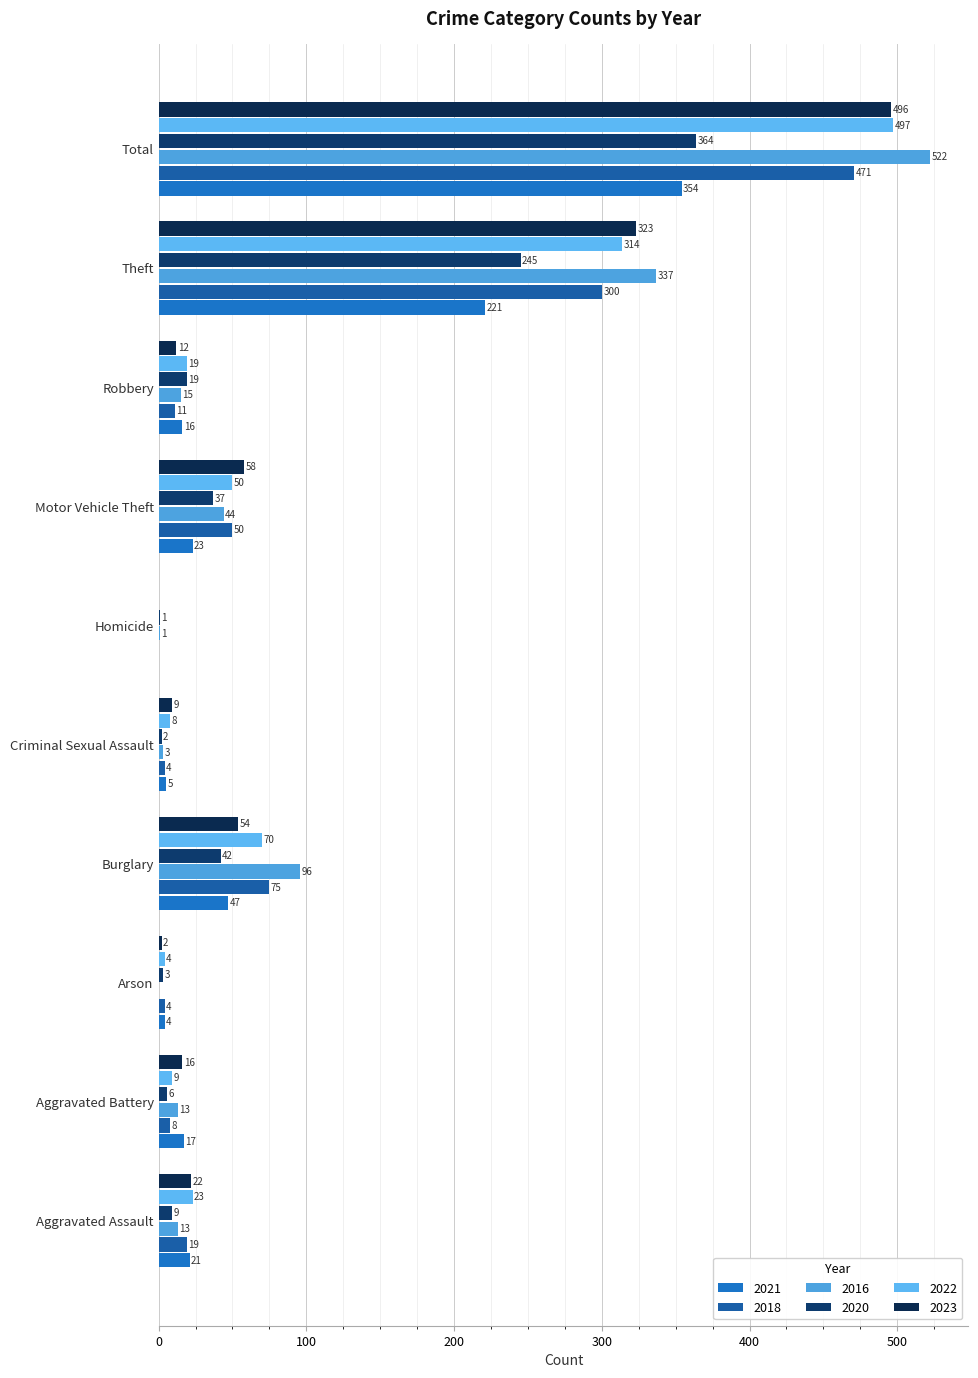

Which category has the highest value in the 2023 series?

Total